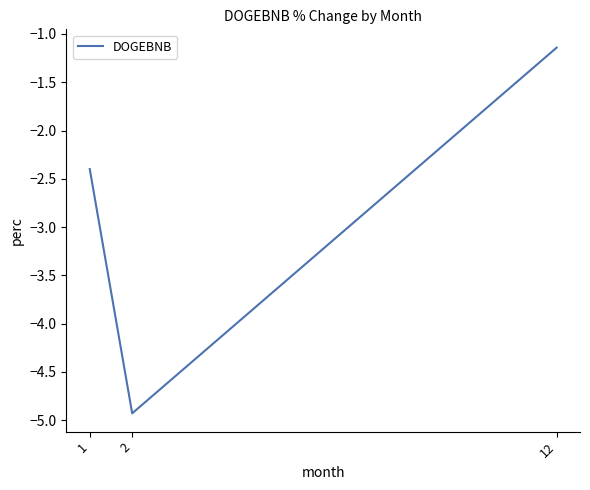

What is the change in value from 1 to 12?

+1.3